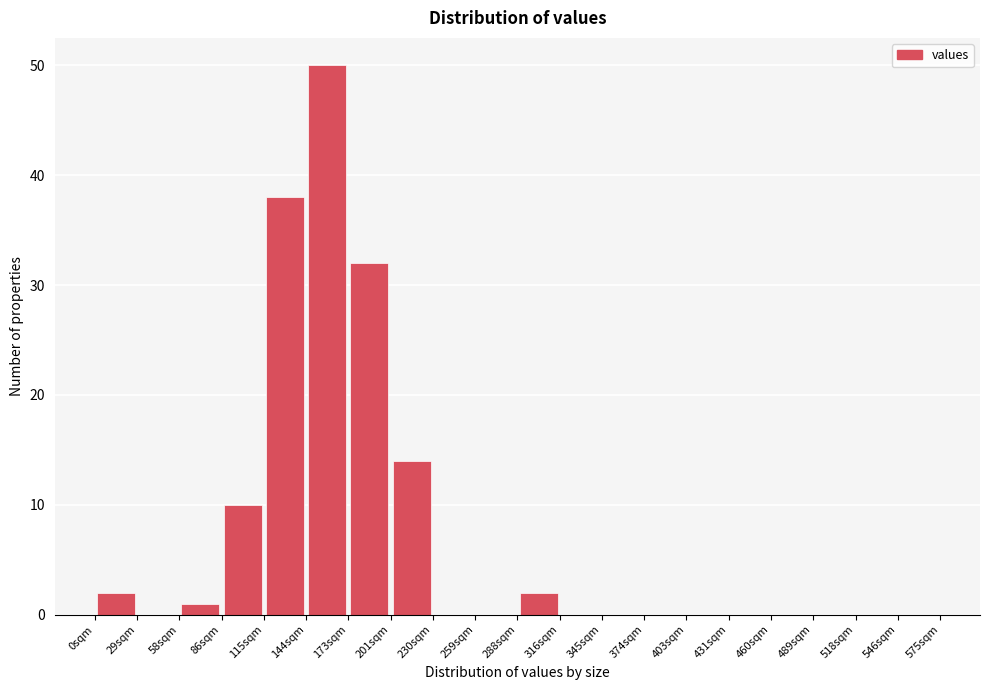

Reading left to right, transcribe this chart: for each bar, give the range it covers on the x-axis and its height. Neither the bar edges nor the heights are printed on the chart, so give them approximately, as read against the axes.

0 to 29: 2
29 to 58: 0
58 to 87: 1
87 to 116: 10
116 to 145: 38
145 to 174: 50
174 to 203: 32
203 to 232: 14
232 to 261: 0
261 to 290: 0
290 to 319: 2
319 to 348: 0
348 to 377: 0
377 to 406: 0
406 to 435: 0
435 to 464: 0
464 to 493: 0
493 to 522: 0
522 to 551: 0
551 to 580: 0